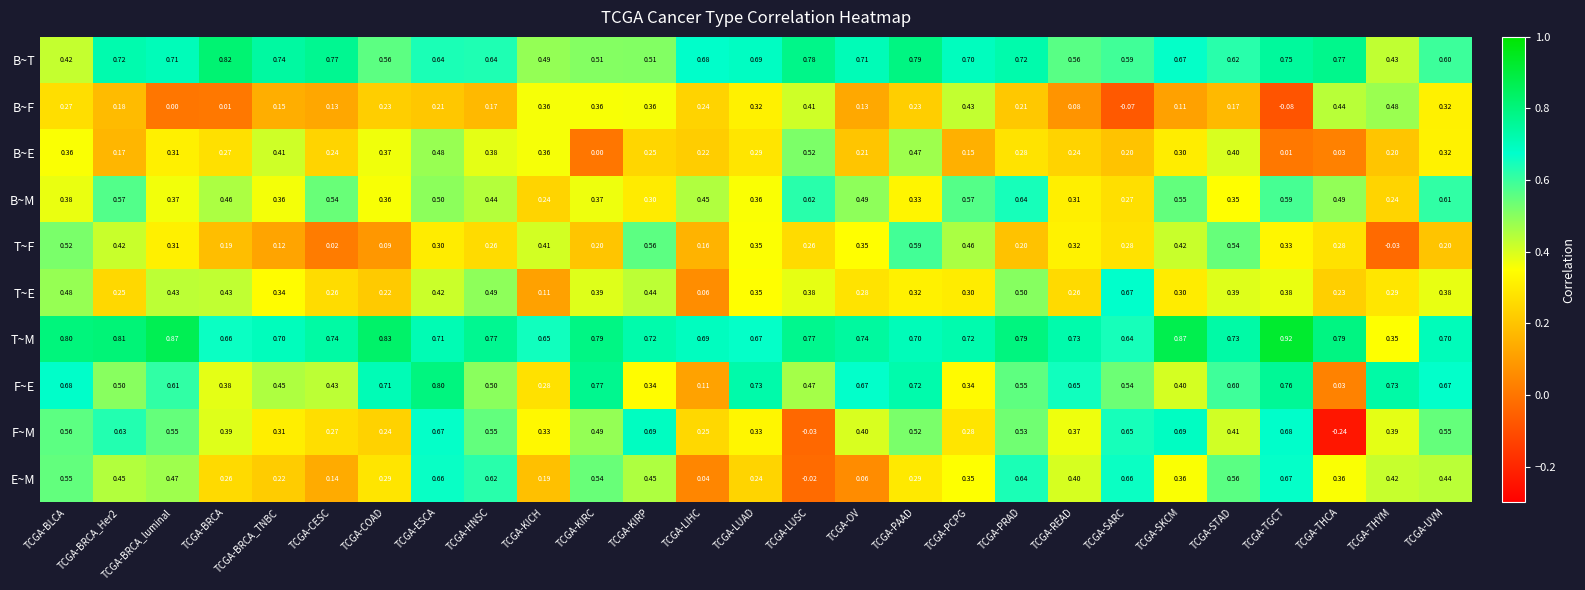

At which label is B~T closest to 0?

TCGA-BLCA